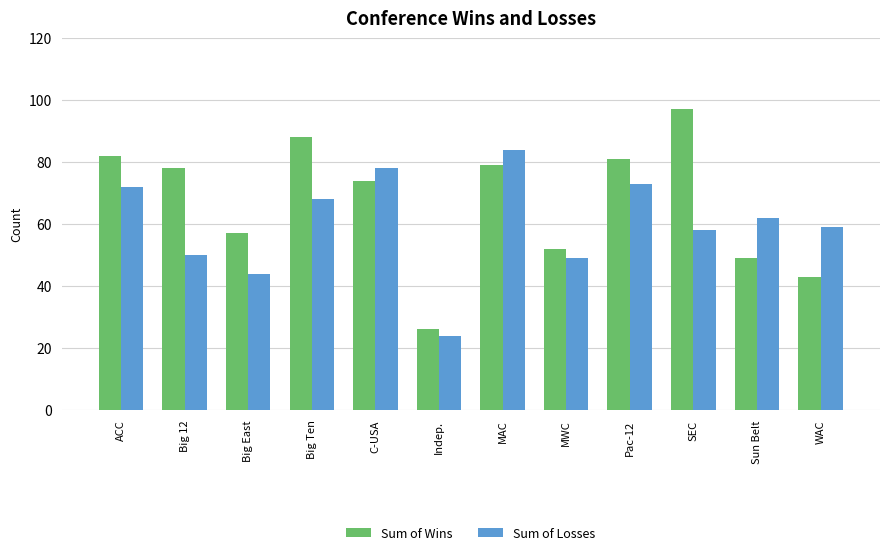

What are all the series names shown in the legend?

Sum of Wins, Sum of Losses